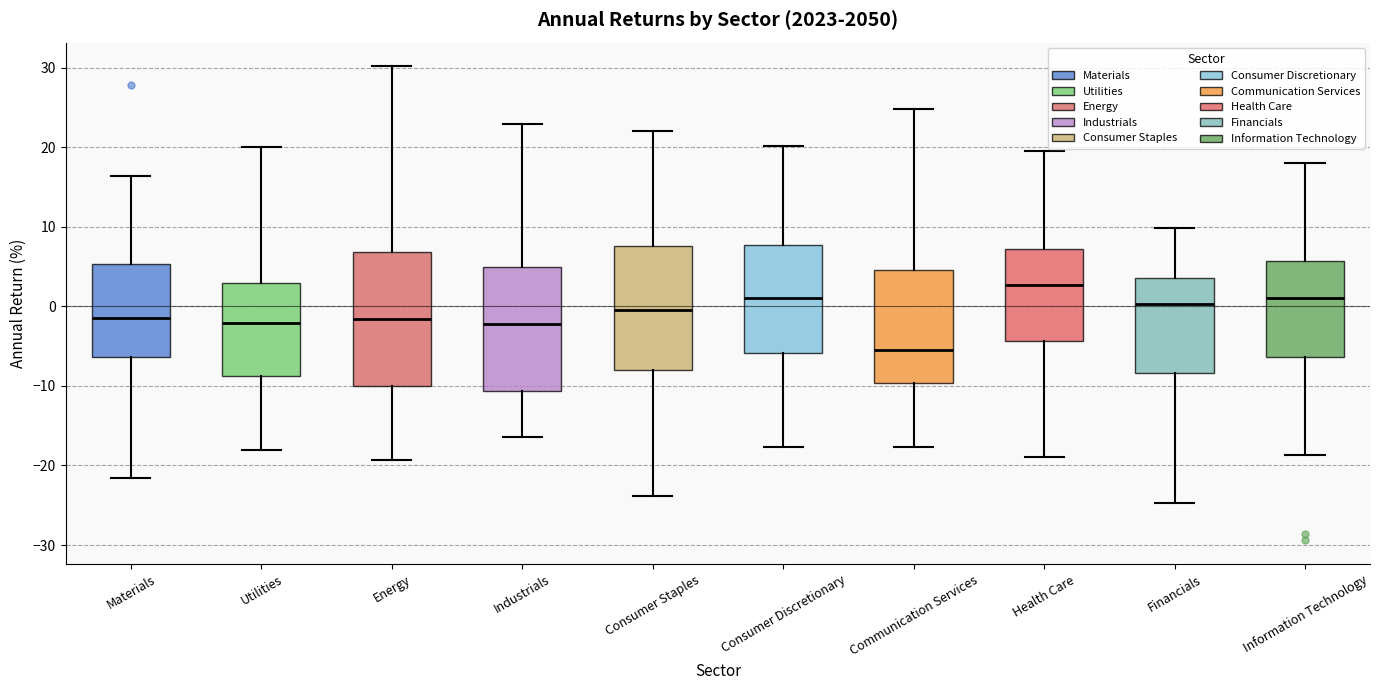

Where is the lower edge of the box for Financials on the y-axis? The values are not printed on the chart, so give them approximately, as read against the axis.

-8